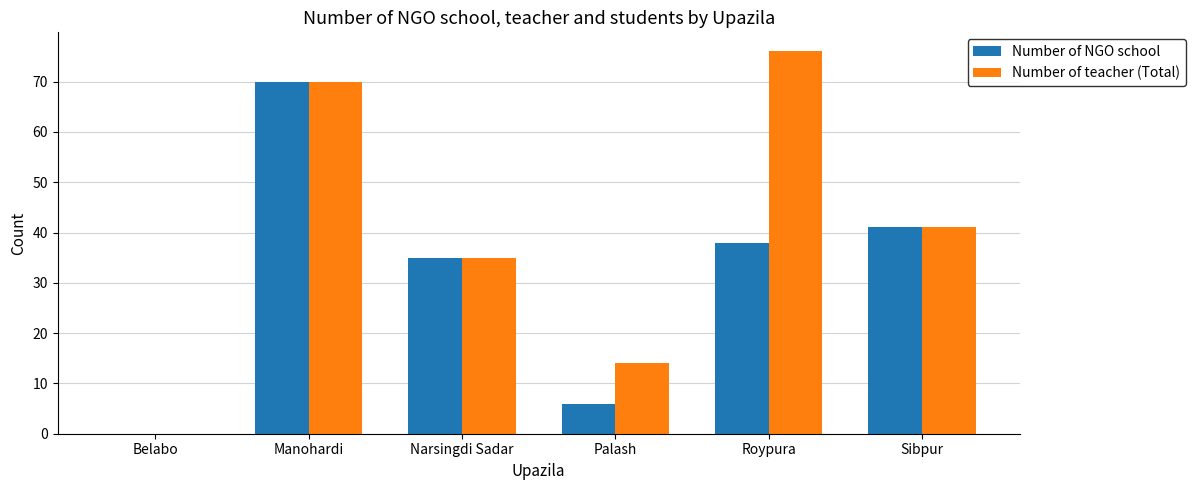

What is the greatest value displayed?

76